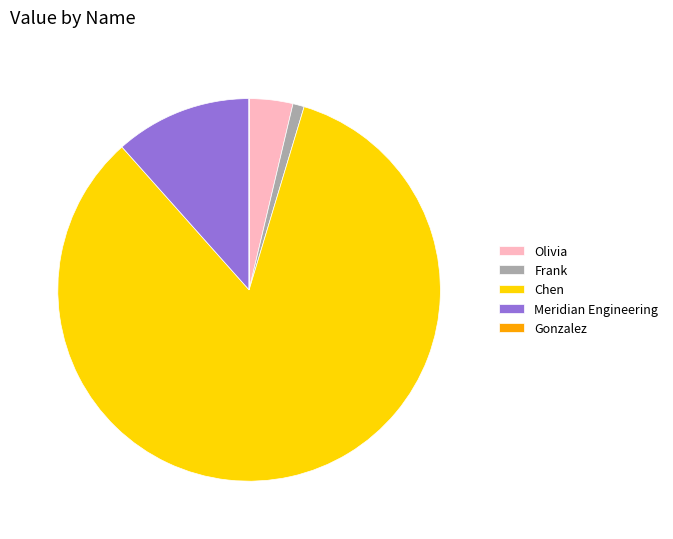

Is the sum of Olivia and Meridian Engineering greater than half?

No